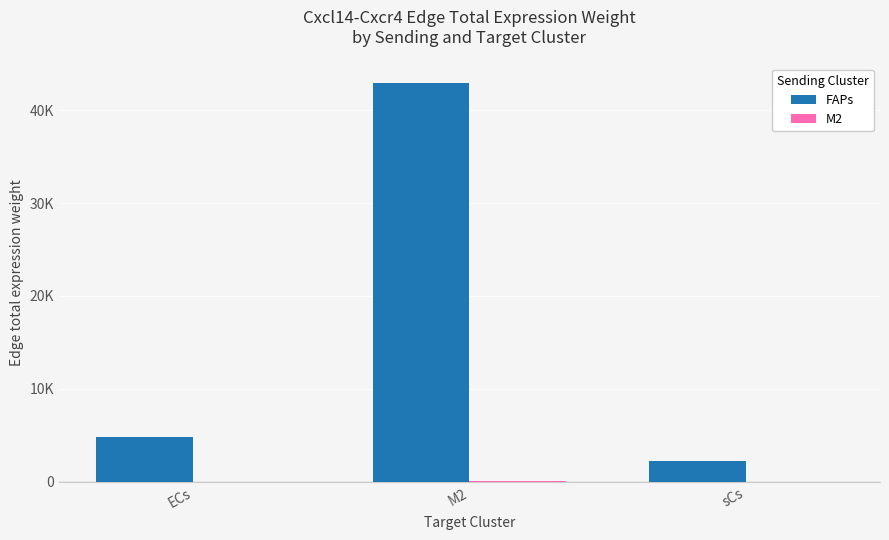

Does the chart contain stacked bars?

No